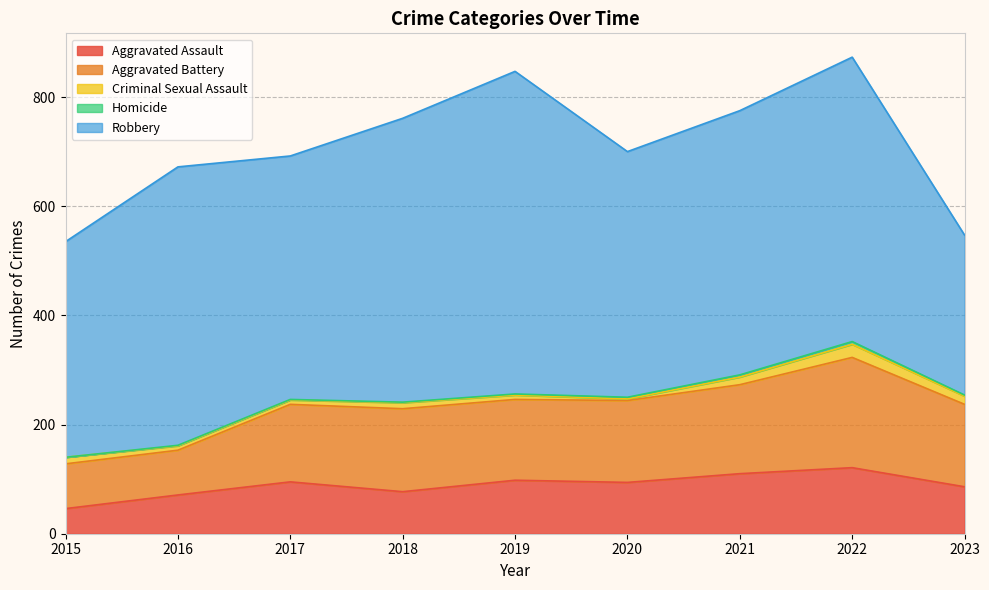

What is the total value across all series at 2022?

873